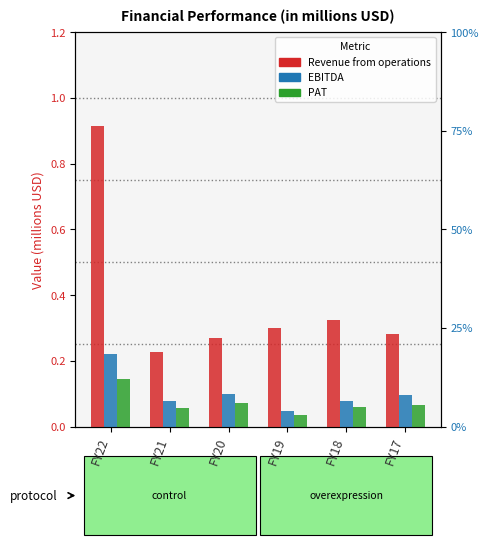

Reading left to right, extract all data points from this chart.

Revenue from operations: FY22=0.9	FY21=0.2	FY20=0.3	FY19=0.3	FY18=0.3	FY17=0.3
EBITDA: FY22=0.2	FY21=0.1	FY20=0.1	FY19=0.0	FY18=0.1	FY17=0.1
PAT: FY22=0.1	FY21=0.1	FY20=0.1	FY19=0.0	FY18=0.1	FY17=0.1